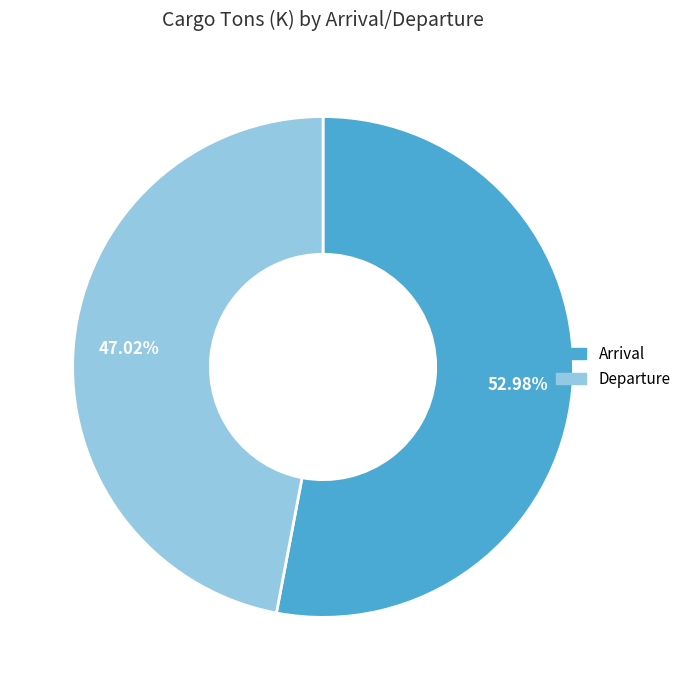

Which slice represents more than half of the pie?

Arrival